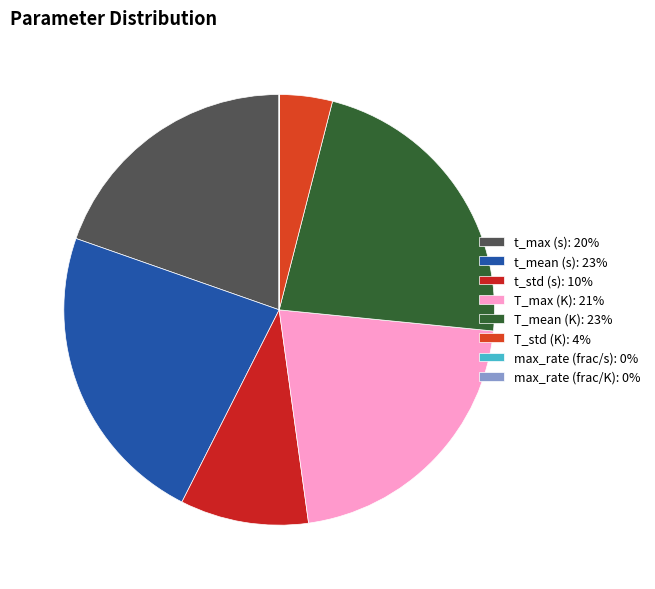

To the nearest percent, what percentage of the pie is t_mean (s)?

23%